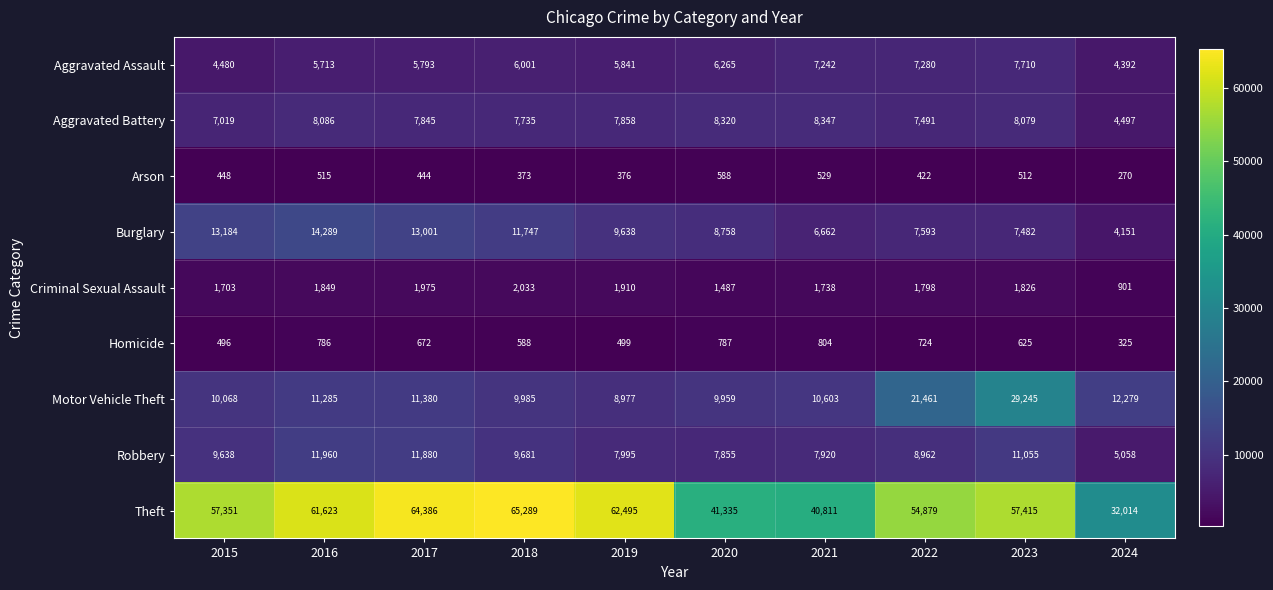

List the series in order of their peak value, lowest first.

Arson, Homicide, Criminal Sexual Assault, Aggravated Assault, Aggravated Battery, Robbery, Burglary, Motor Vehicle Theft, Theft